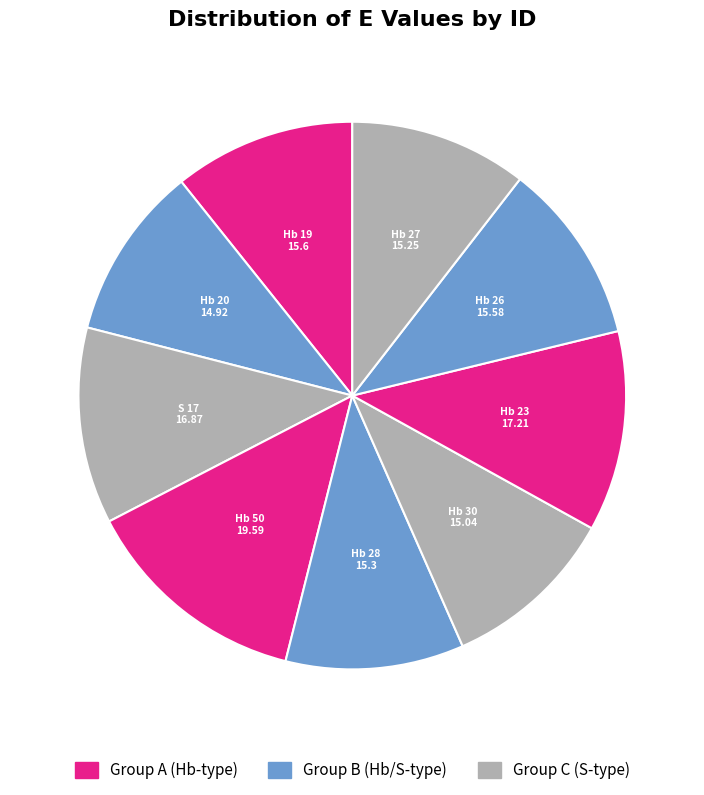

Is Hb 27 the majority of the pie?

No